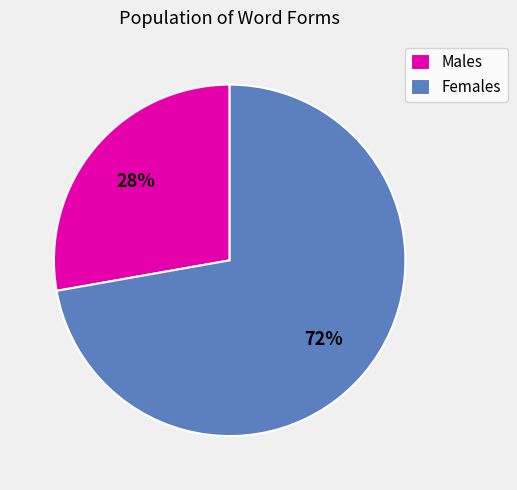

What is the smallest slice in the pie chart?

Males